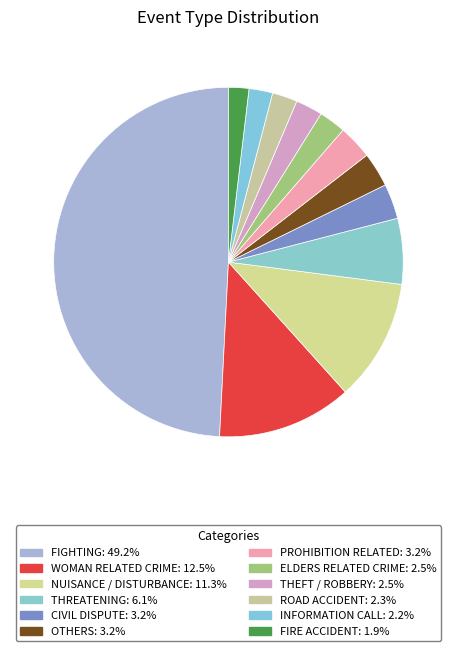

Is there a majority slice in this chart?

No